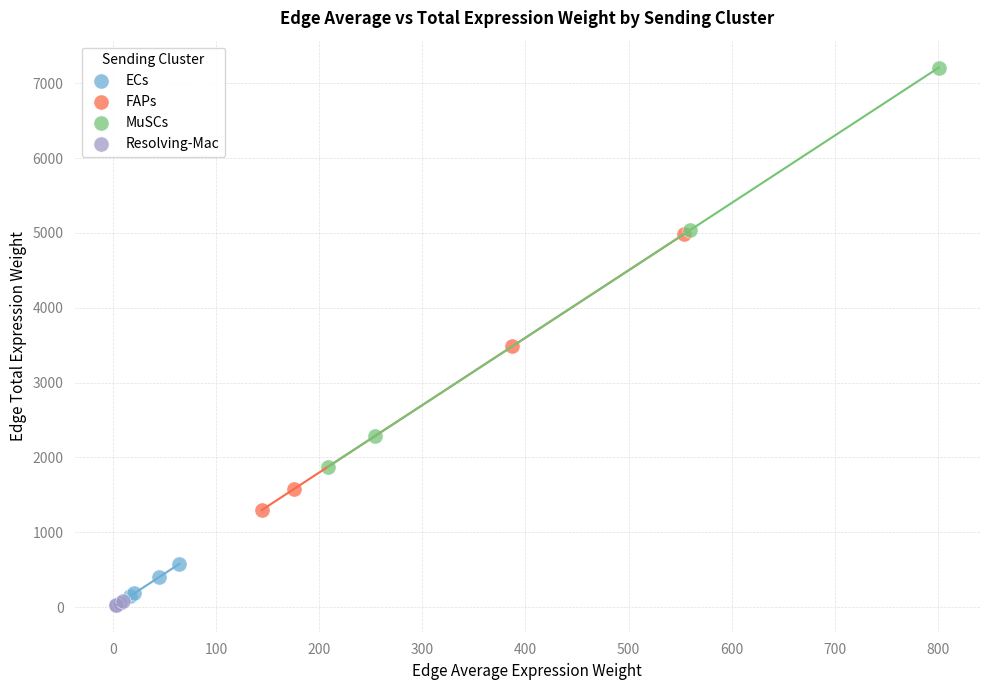

Which series has the widest spread of Y values?

MuSCs